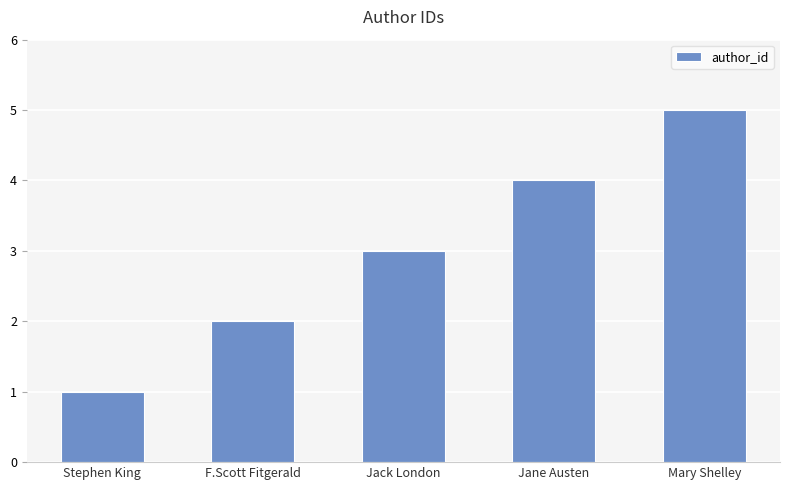

Which label corresponds to the smallest value in the chart?

Stephen King